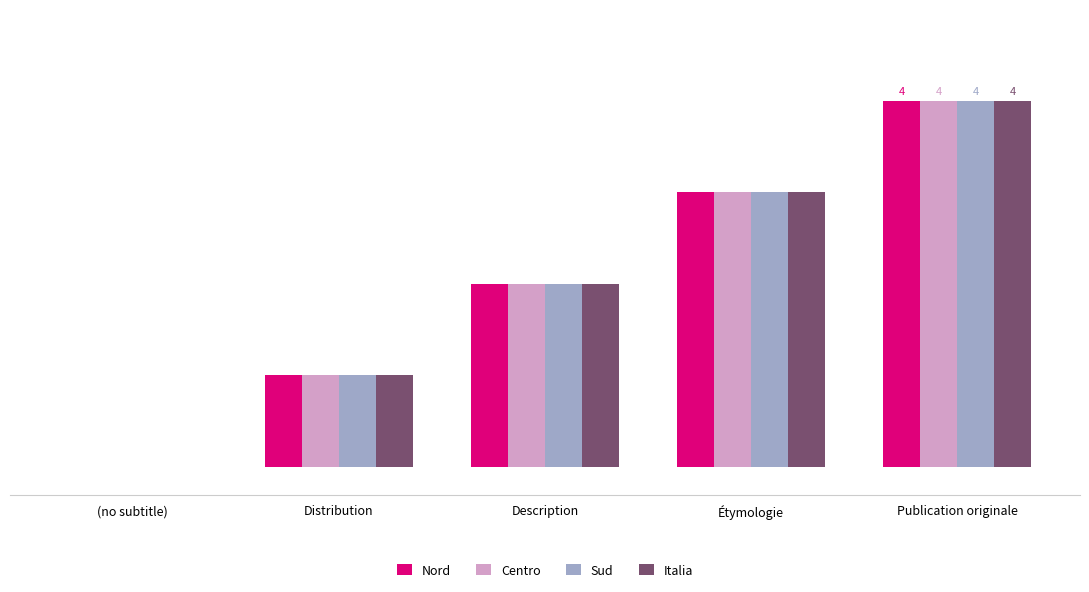

What are all the series names shown in the legend?

Nord, Centro, Sud, Italia